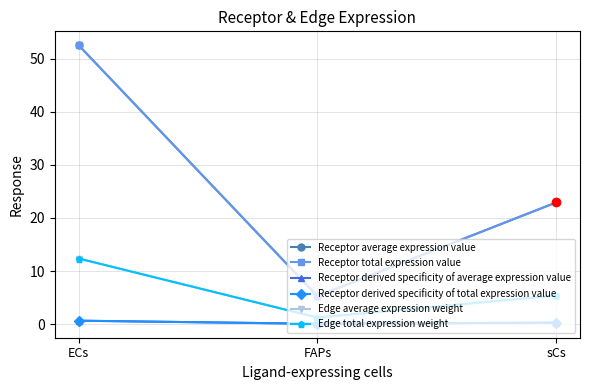

Does the chart have visible grid lines?

Yes